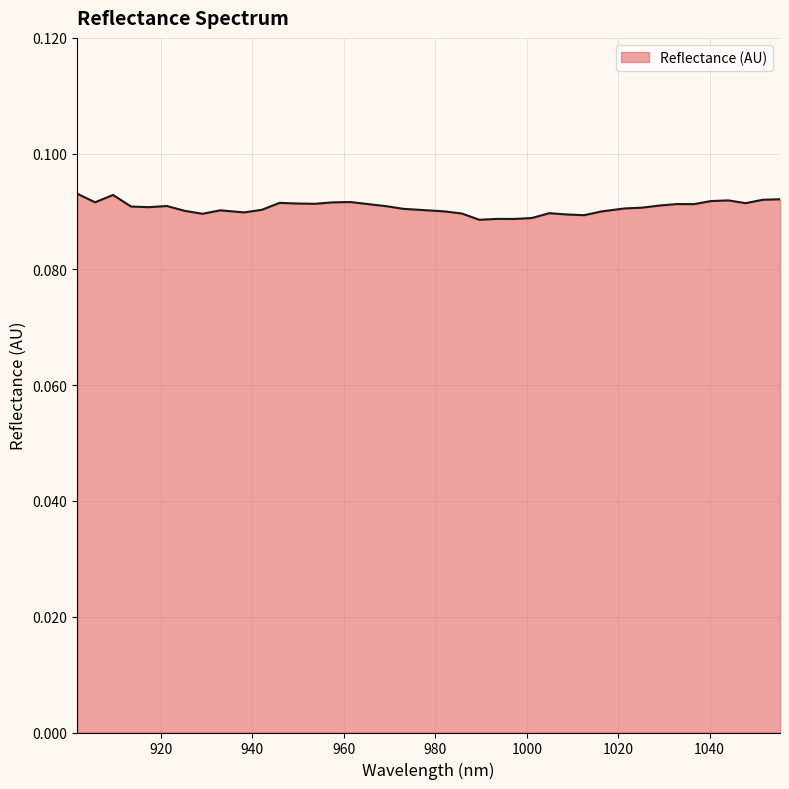

How many lines are shown in the chart?

1